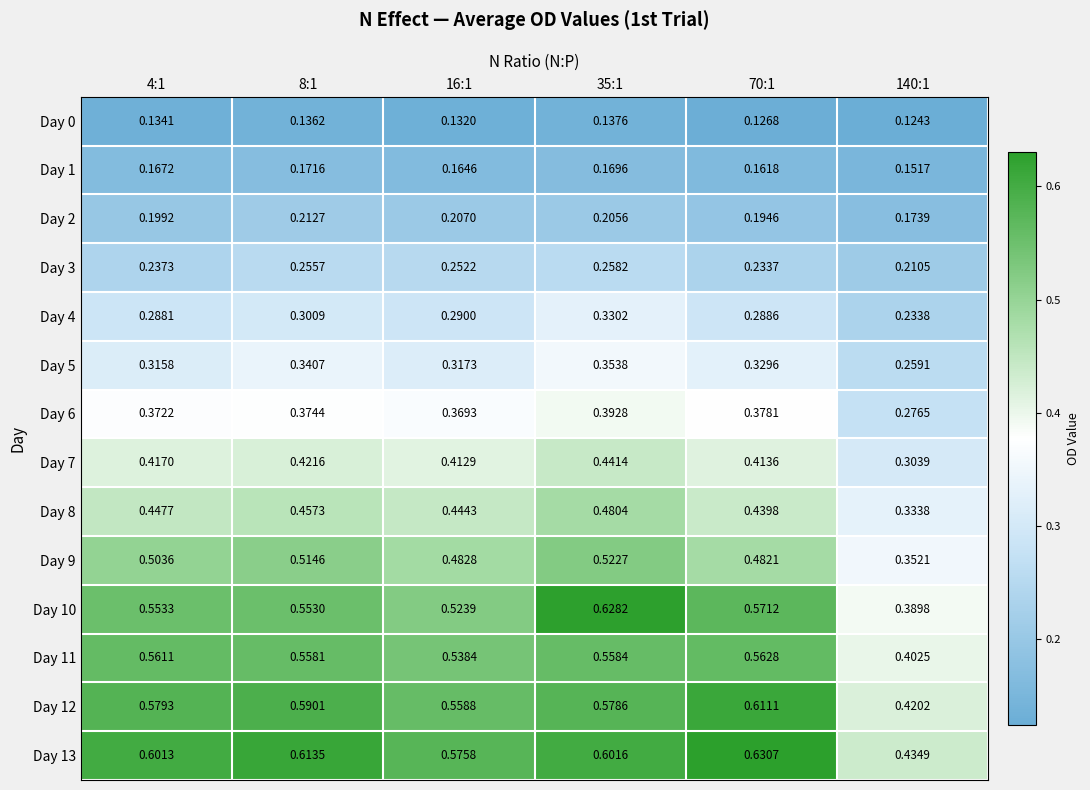

List the series in order of their peak value, lowest first.

Day 0, Day 1, Day 2, Day 3, Day 4, Day 5, Day 6, Day 7, Day 8, Day 9, Day 11, Day 12, Day 10, Day 13